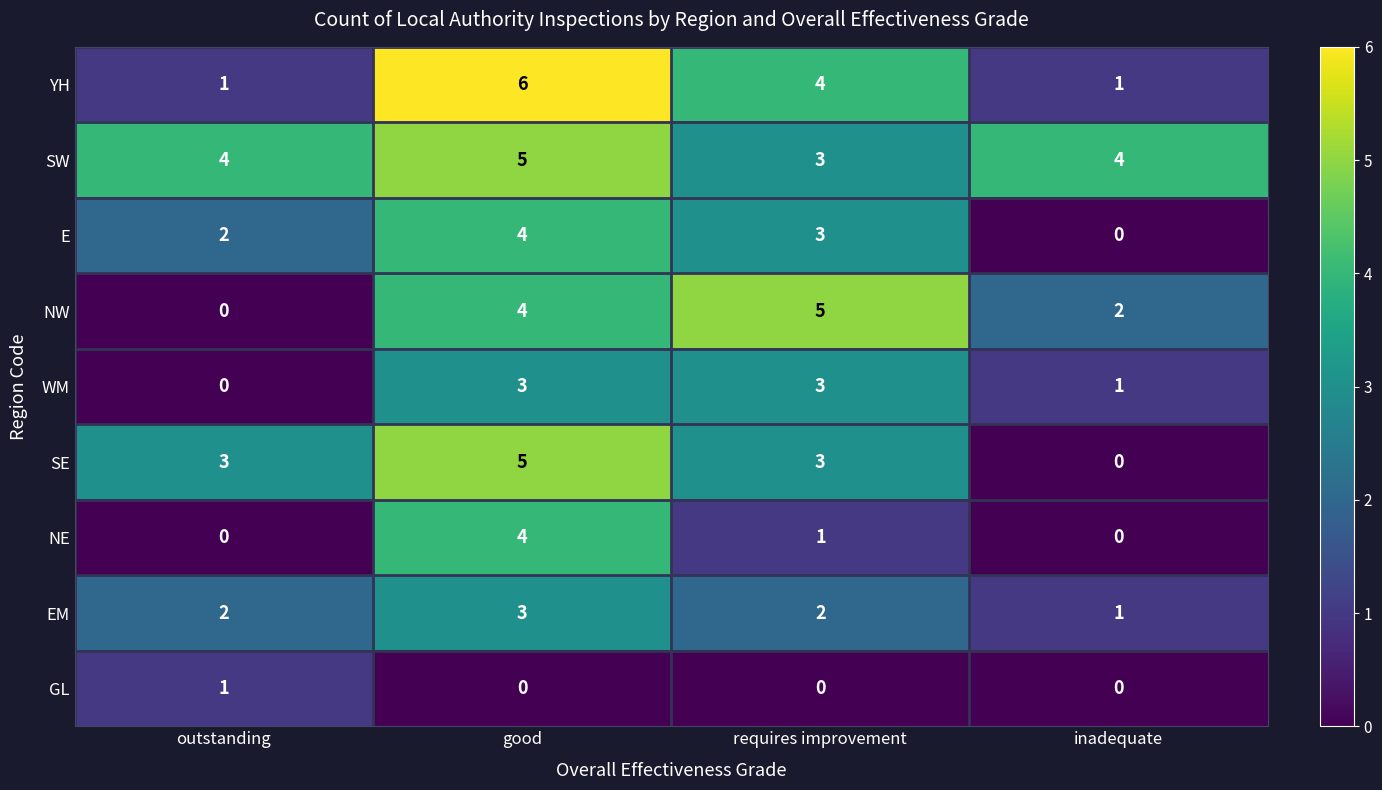

What is the sum of the E values at requires improvement and outstanding?

5